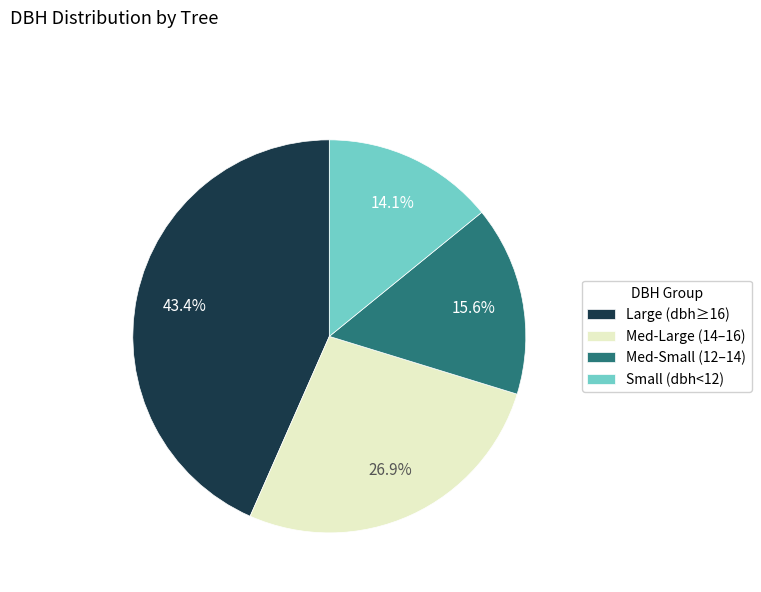

Which category has the smallest portion of the pie?

Small (dbh<12)